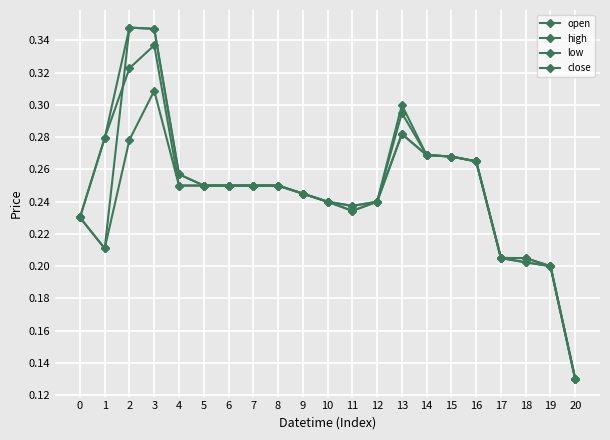

How many categories are shown in the chart?

21